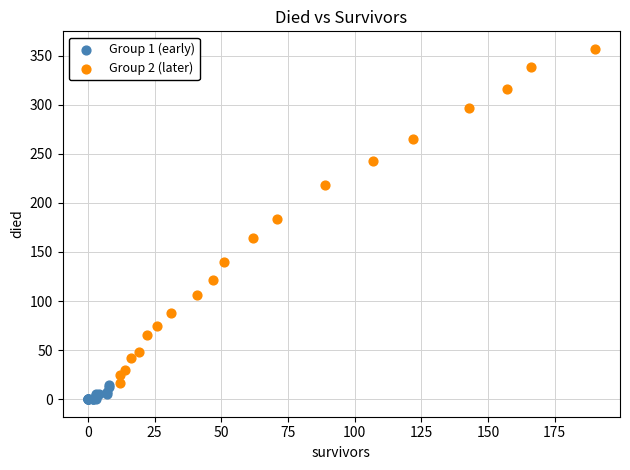

Which series contains the lowest Y value?

Group 1 (early)